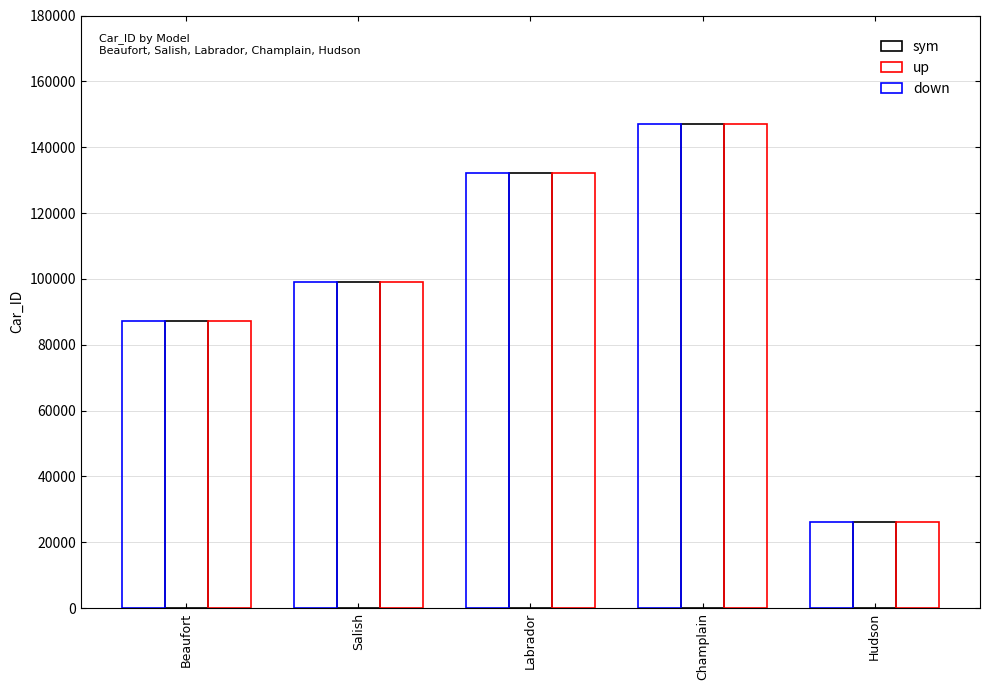

What is the value of the down bar at the 4th from the left?

147160